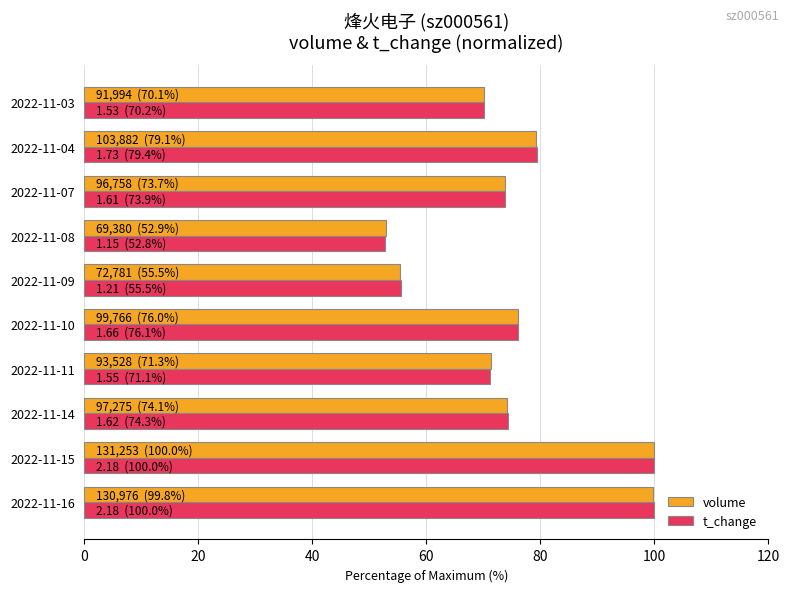

What is the difference between the second highest and minimum values in the t_change series?

47.2